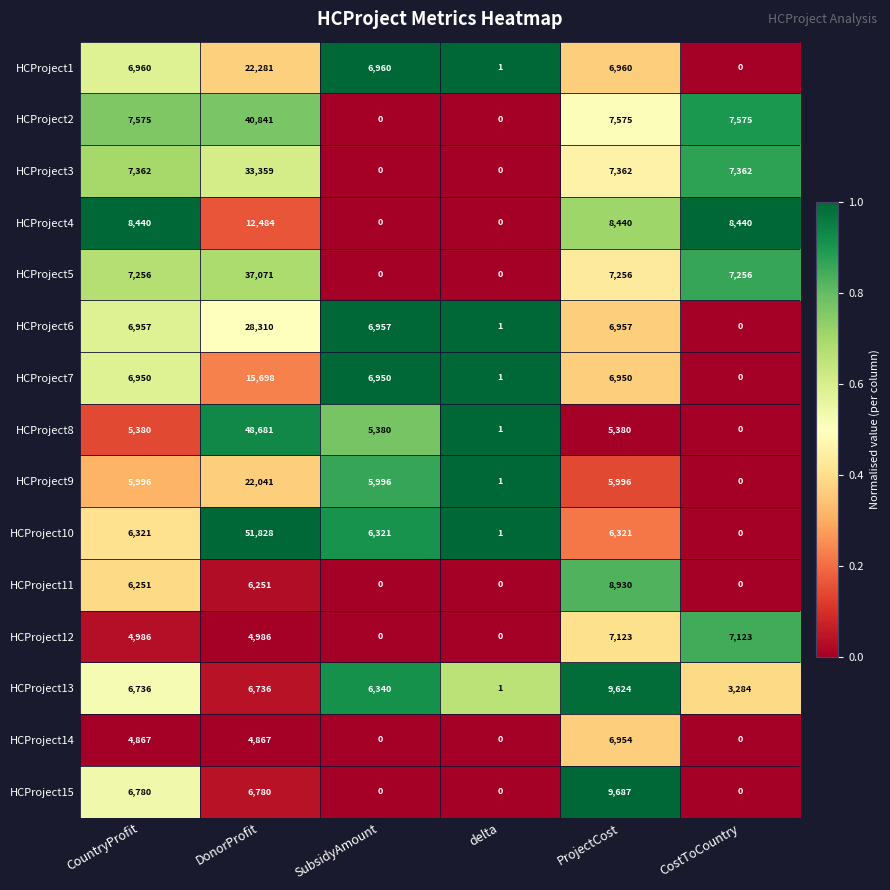

How many series are shown in this chart?

15